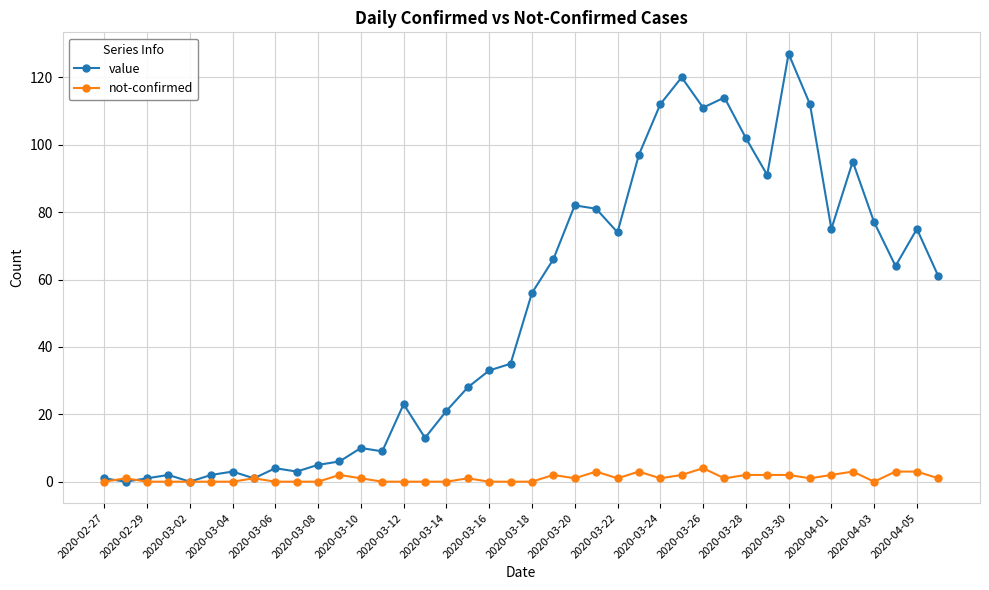

True or false: value has more than 2 points higher than both neighbors.

True